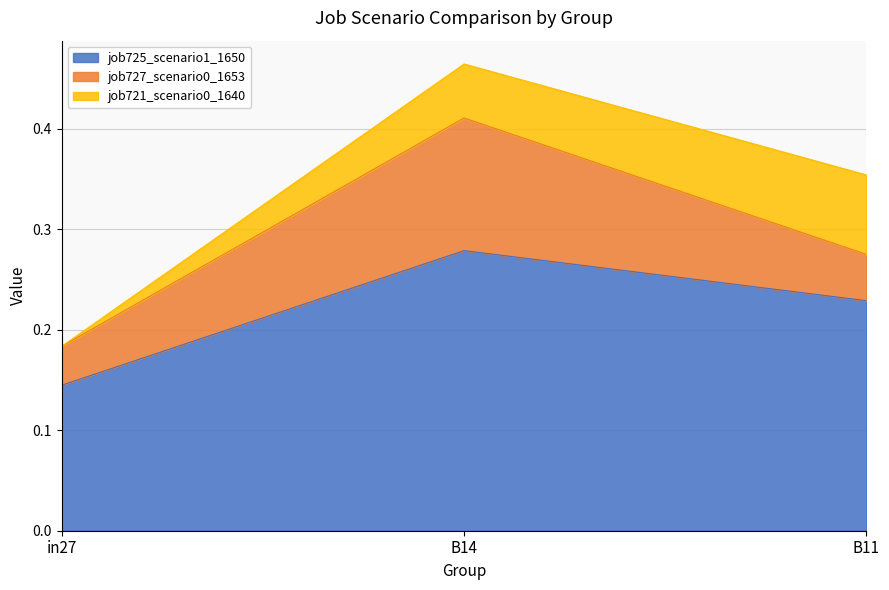

What is the label of the 2nd point from the left?

B14